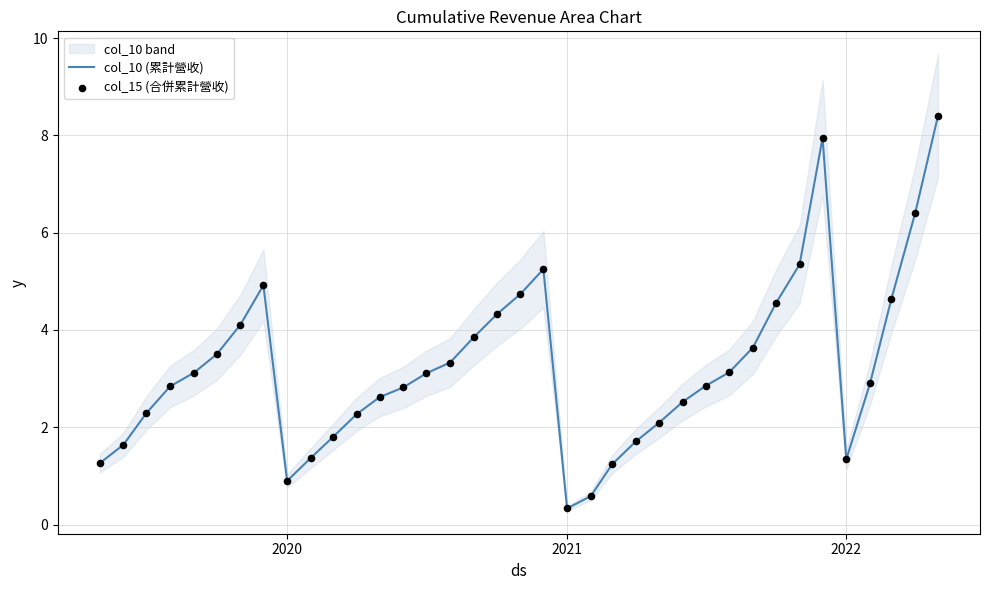

At which label does col_10 (累計營收) reach its minimum?

2021